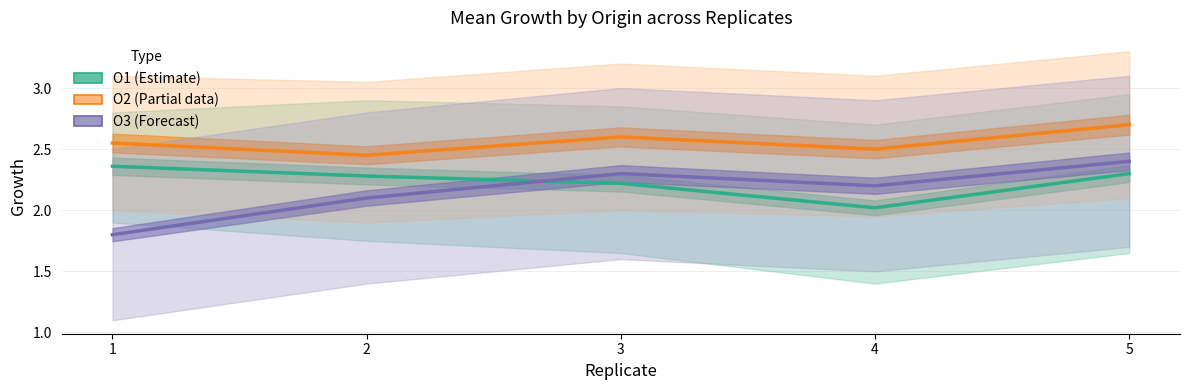

At 3, list the series in order from smallest to largest.

O1 (Estimate), O3 (Forecast), O2 (Estimate based on partial data)